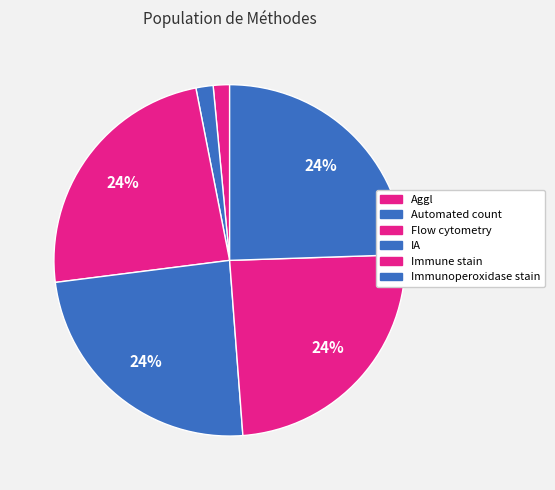

Count the number of slices in the pie.

6